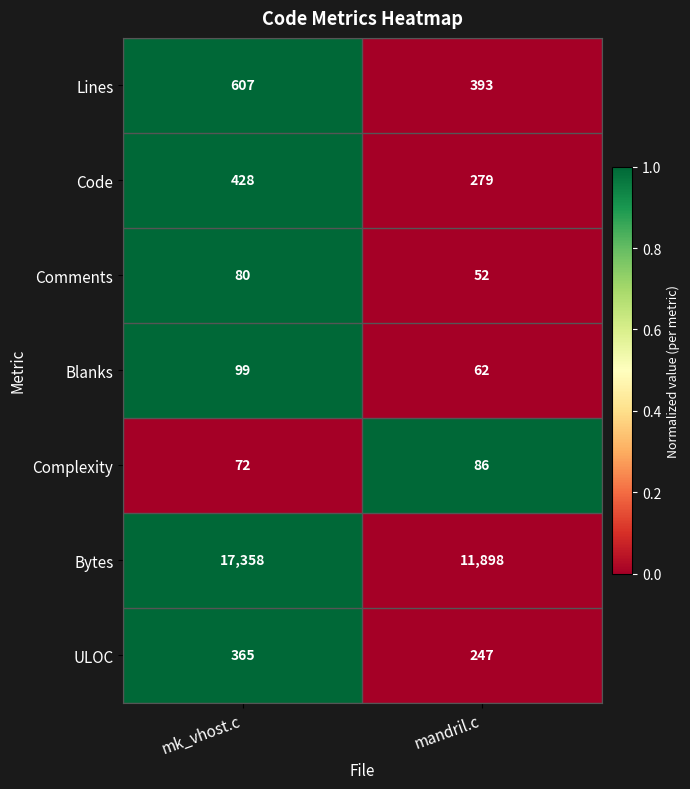

True or false: Bytes has a value of 11898 at mandril.c.

True